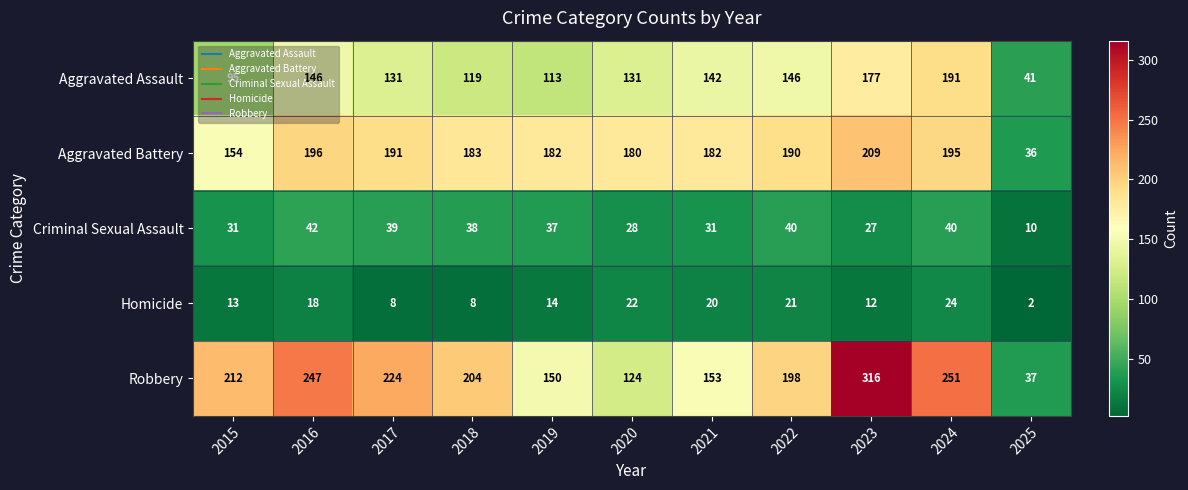

Where is Robbery nearest to the value 176?

2022